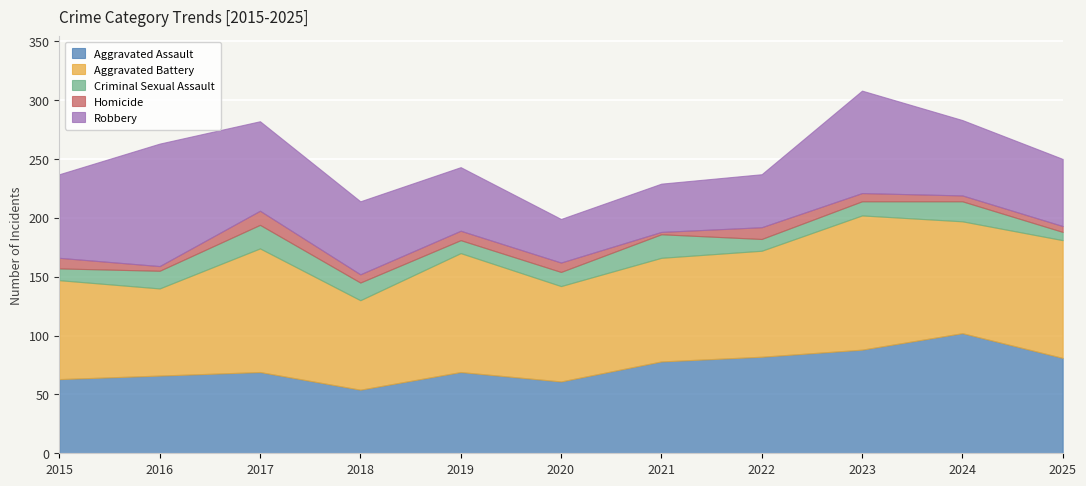

True or false: Aggravated Assault and Criminal Sexual Assault intersect in this chart.

False